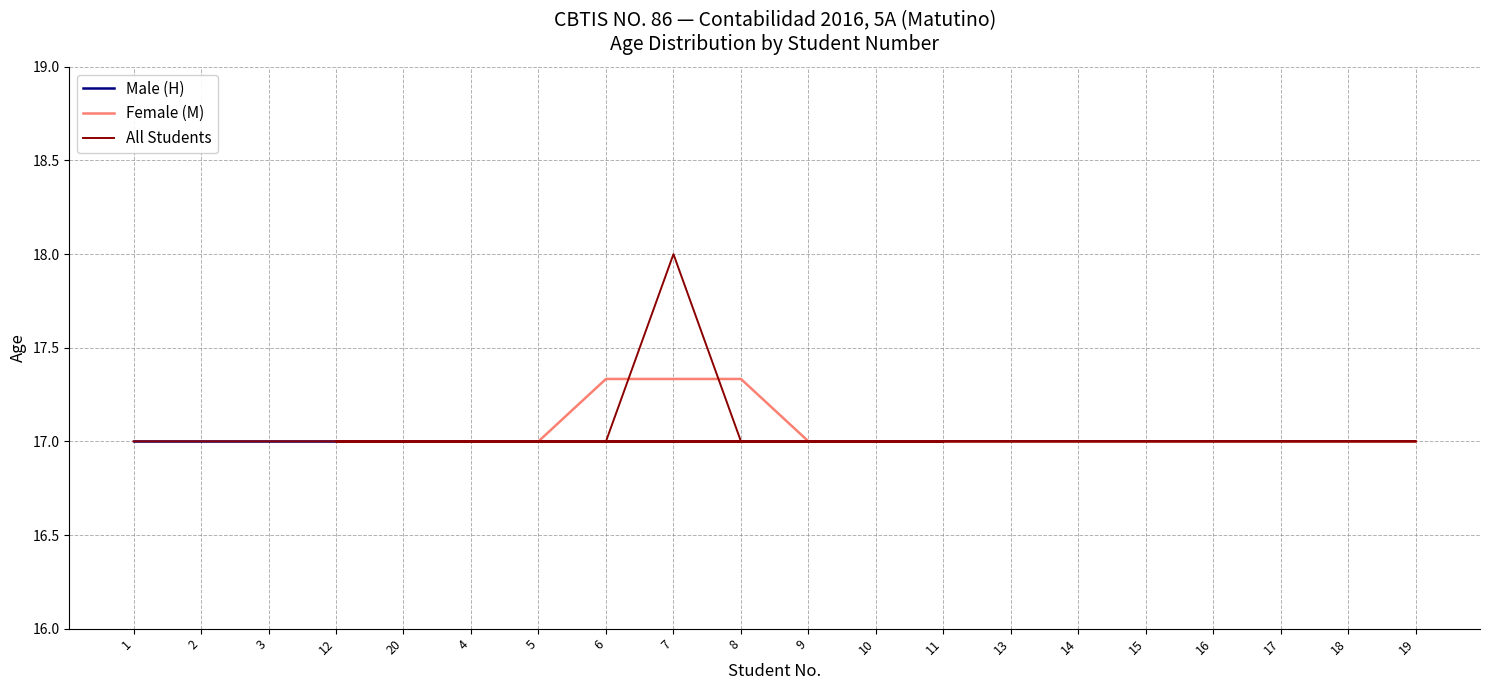

Which category has the highest value across all series?

7